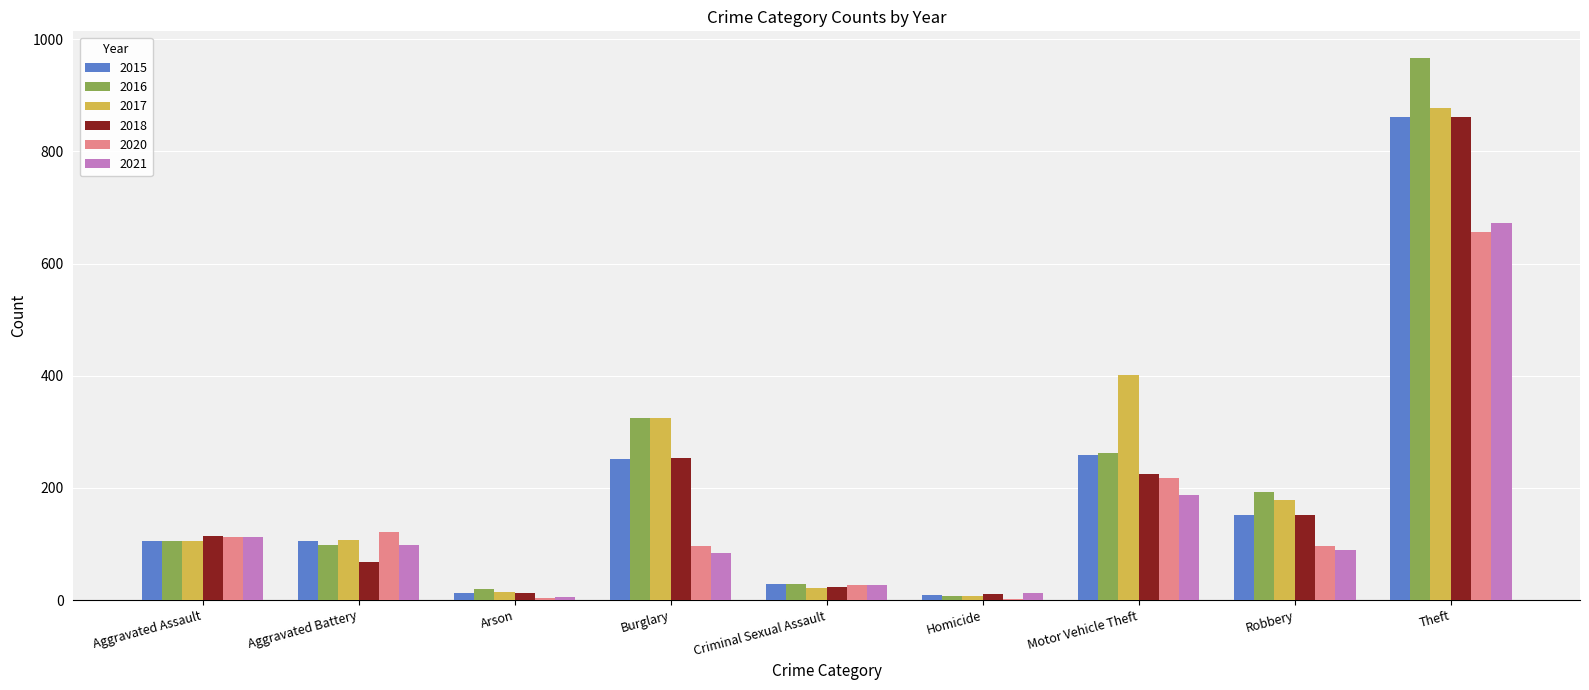

True or false: 2015 has a value of 384 at Burglary.

False